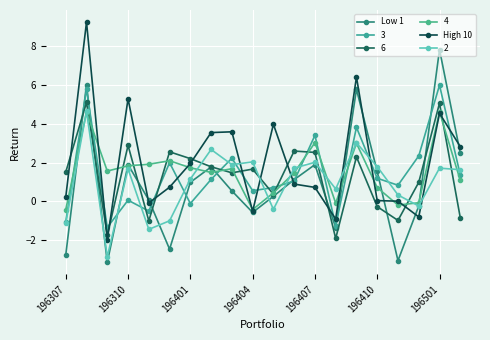

Does the chart have visible grid lines?

Yes